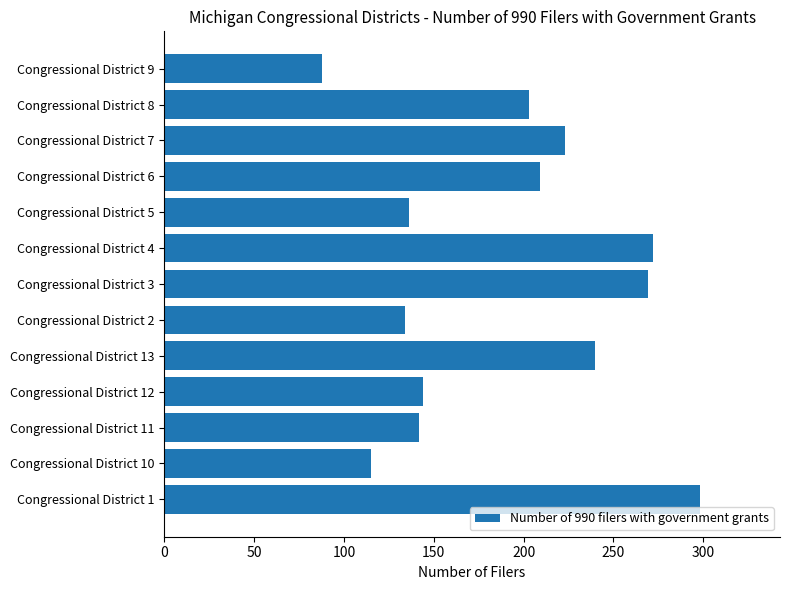

Reading top to bottom, extract all data points from this chart.

Congressional District 9=88	Congressional District 8=203	Congressional District 7=223	Congressional District 6=209	Congressional District 5=136	Congressional District 4=272	Congressional District 3=269	Congressional District 2=134	Congressional District 13=240	Congressional District 12=144	Congressional District 11=142	Congressional District 10=115	Congressional District 1=298